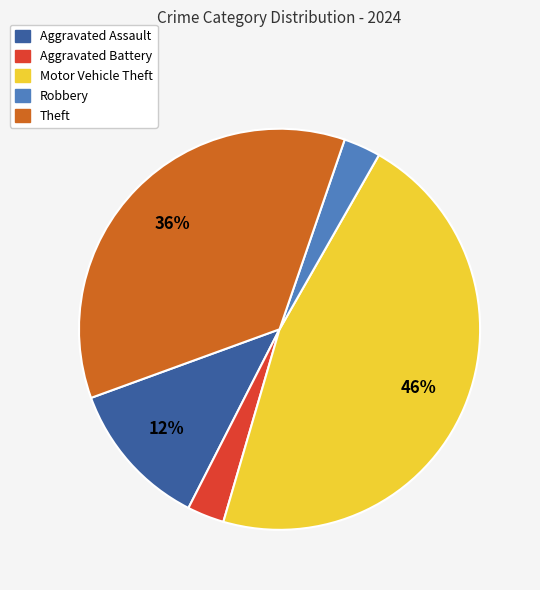

To the nearest percent, what portion does Theft represent?

36%